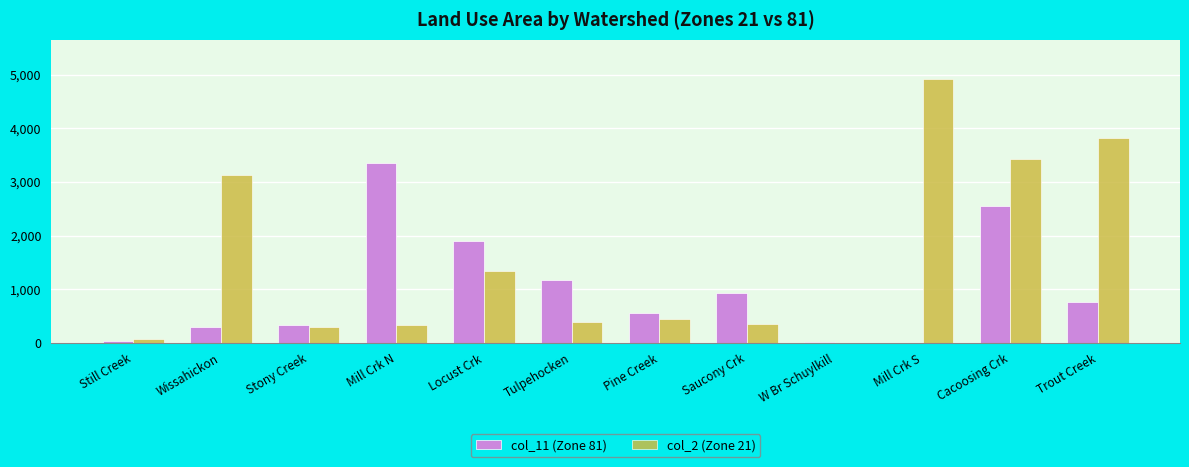

At which category is the sum across all series the highest?

Cacoosing Crk